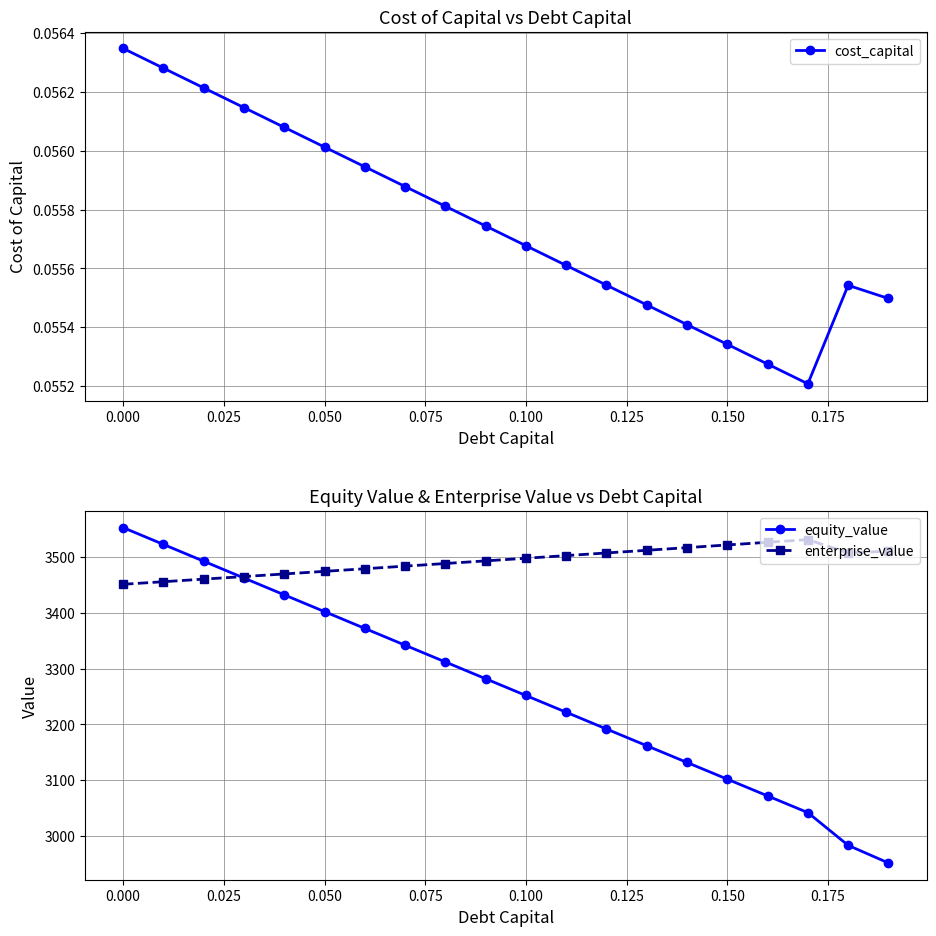

What is the value of the equity_value point at the 19th from the left?

2982.7